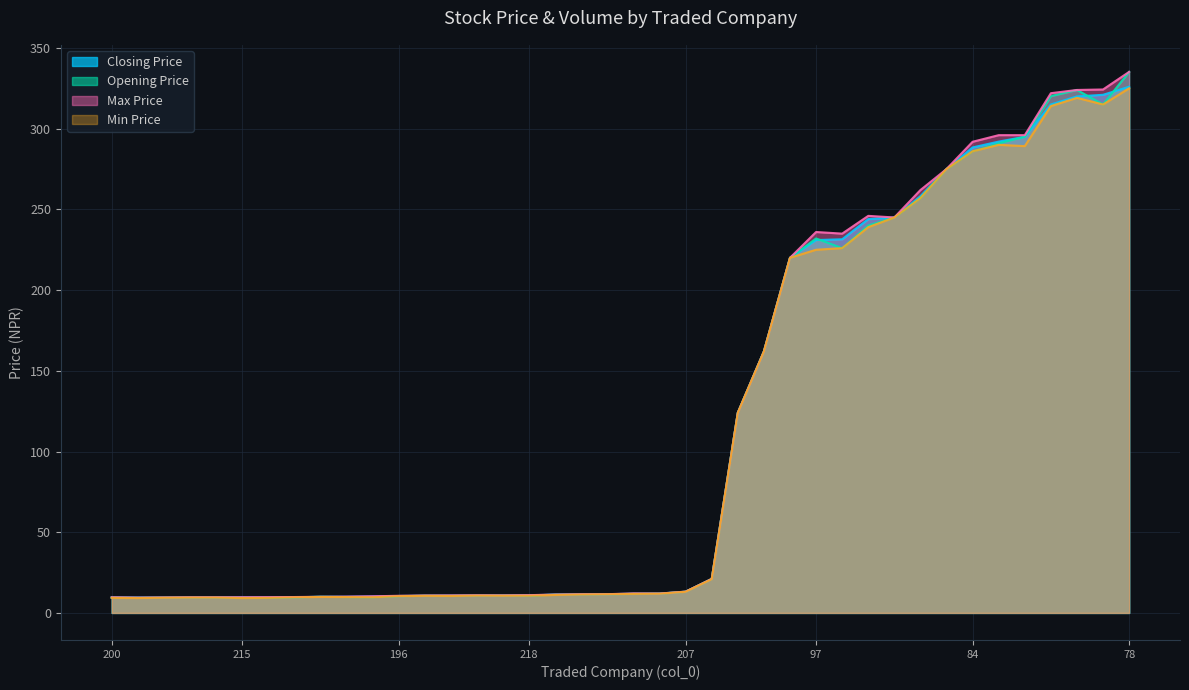

True or false: Closing Price and Max Price cross at least once.

False